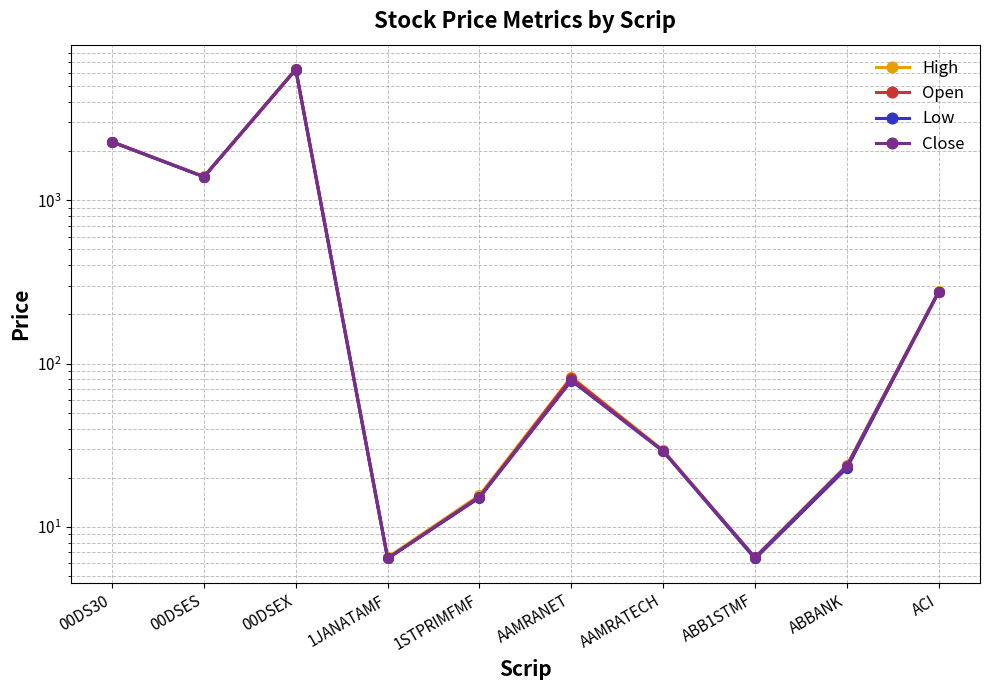

True or false: Open and High intersect in this chart.

False